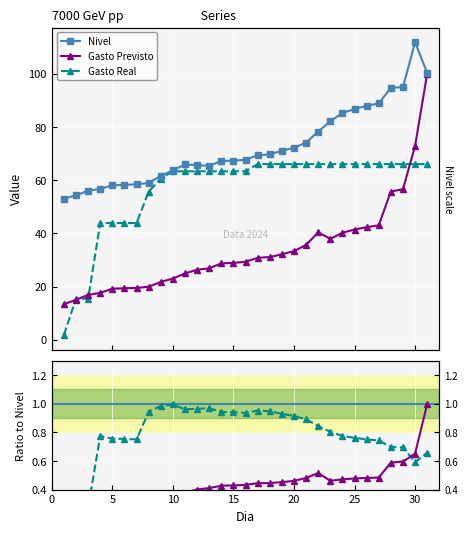

How many values in the Nivel series exceed 67?

18